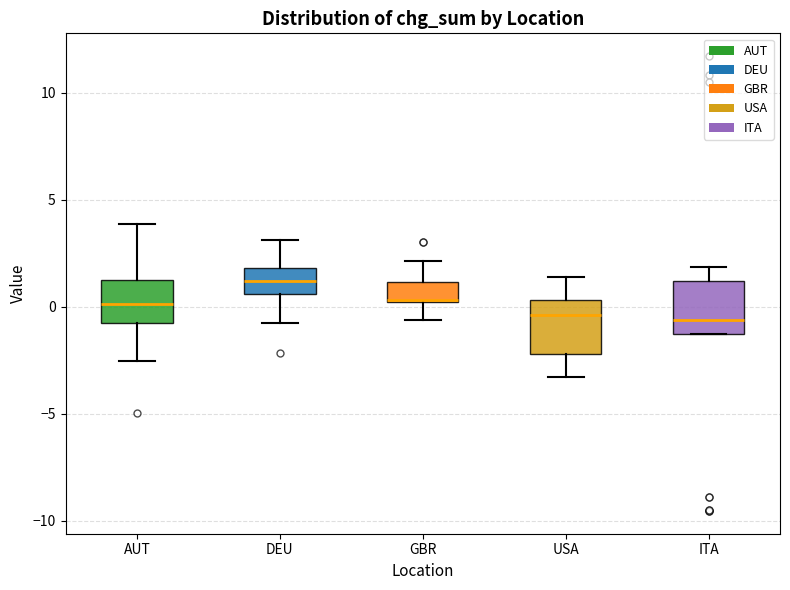

Reading left to right, read every box against the y-axis: the position of its median line, the range the box covers, and the ends of its whiskers. The values are not printed on the chart, so give them approximately, as read against the axis.

AUT: median 0.0, box -1.0 to 1.0, whiskers -2.5 to 4.0
DEU: median 1.0, box 0.5 to 2.0, whiskers -1.0 to 3.0
GBR: median 0.5, box 0.0 to 1.0, whiskers -0.5 to 2.0
USA: median -0.5, box -2.0 to 0.5, whiskers -3.5 to 1.5
ITA: median -0.5, box -1.5 to 1.0, whiskers -1.5 to 2.0